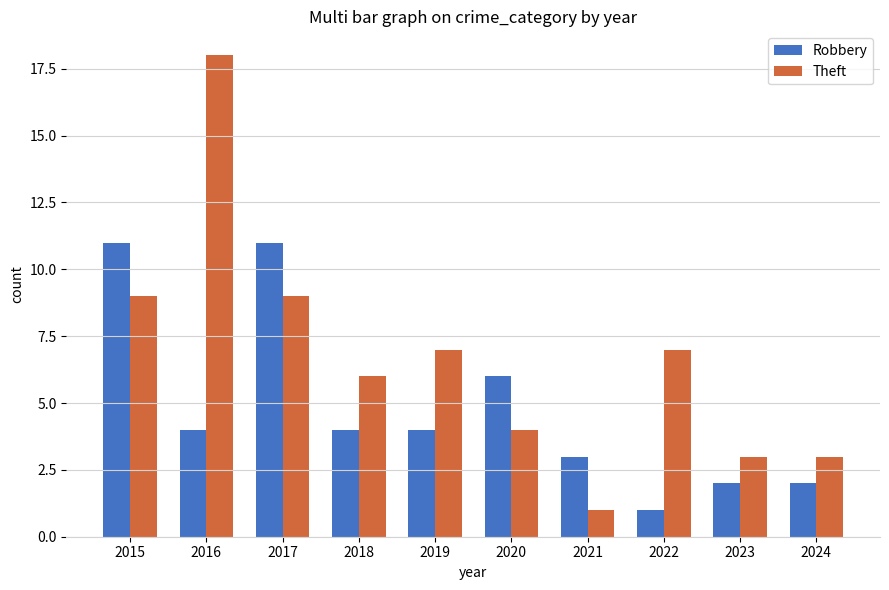

What is the sum of all Theft values?

67